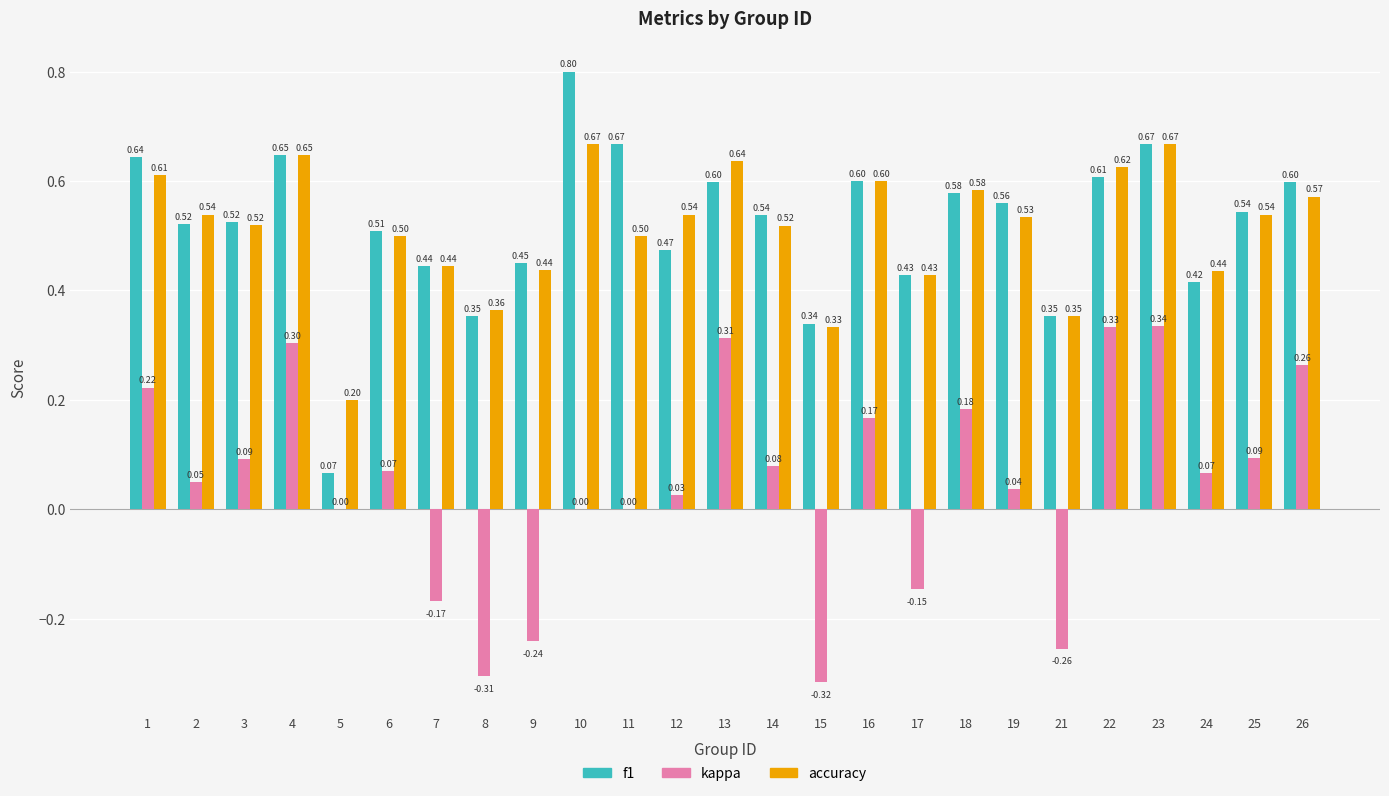

Which series has the largest total across all categories?

f1